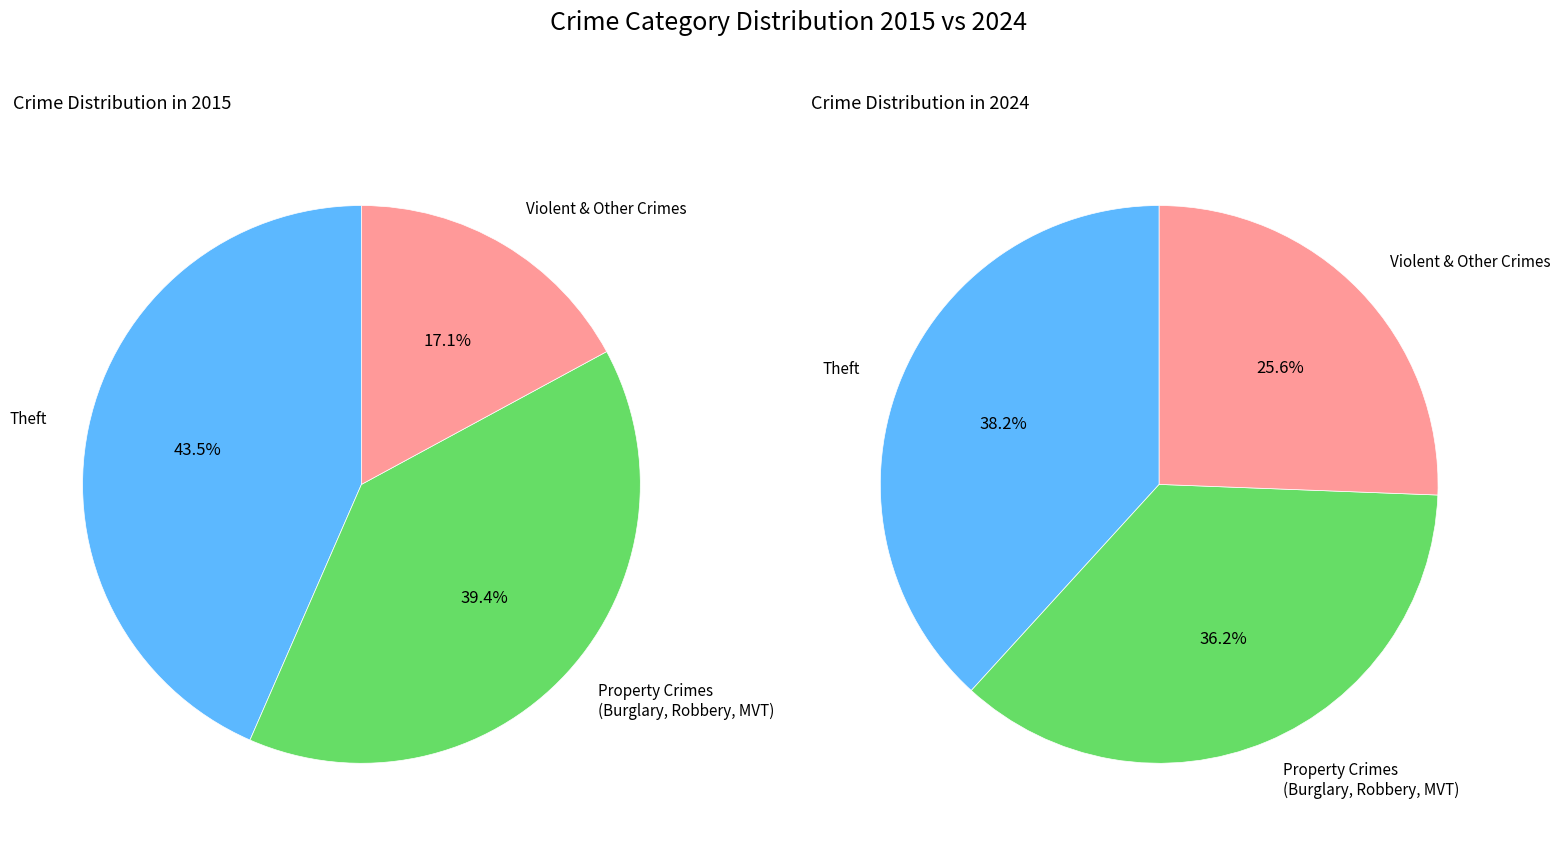

Is there a majority slice in this chart?

No